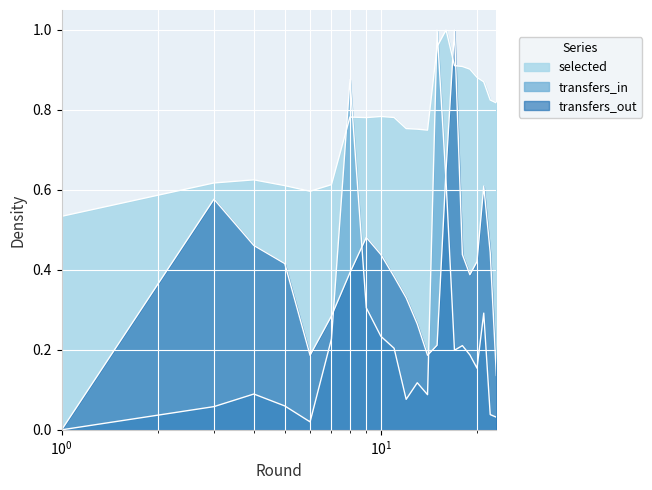

Reading left to right, what are all the values shown in this chart?

selected: 0.5	0.6	0.6	0.6	0.6	0.6	0.6	0.8	0.8	0.8	0.8	0.8	0.8	0.7	1.0	1.0	0.9	0.9	0.9	0.9	0.9	0.8	0.8
transfers_in: 0.0	0.1	0.1	0.1	0.0	0.2	0.2	0.9	0.3	0.2	0.2	0.1	0.1	0.1	1.0	0.6	0.2	0.2	0.2	0.2	0.3	0.0	0.0
transfers_out: 0.0	0.6	0.5	0.4	0.2	0.3	0.3	0.4	0.5	0.4	0.4	0.3	0.3	0.2	0.2	0.6	1.0	0.4	0.4	0.4	0.6	0.4	0.1